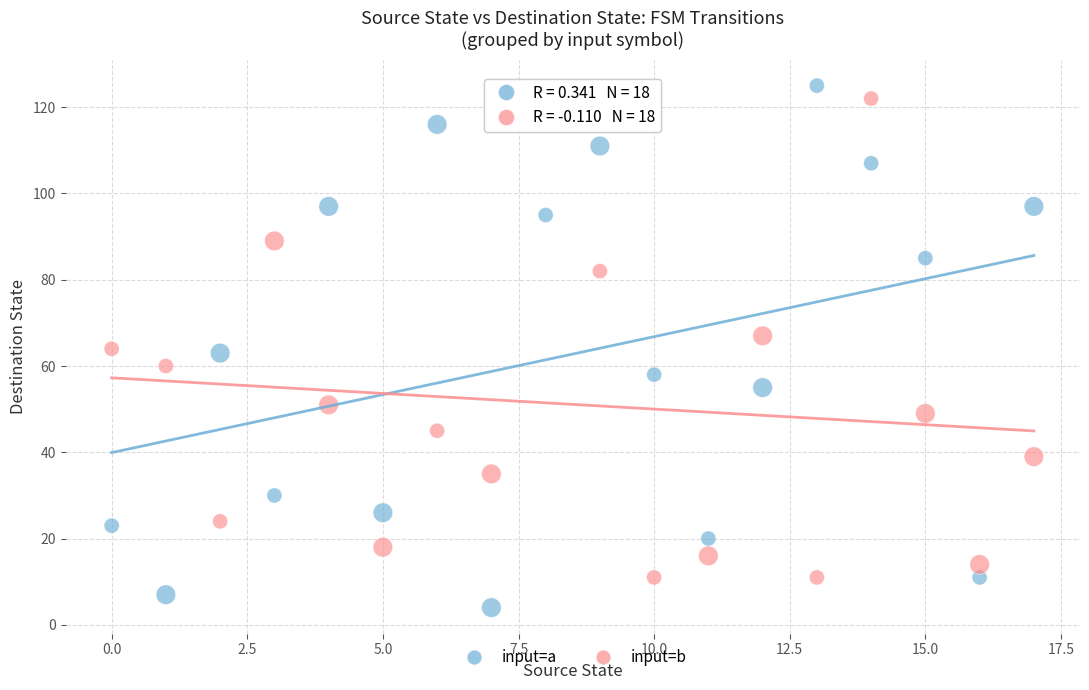

Which series contains the highest Y value?

input=a